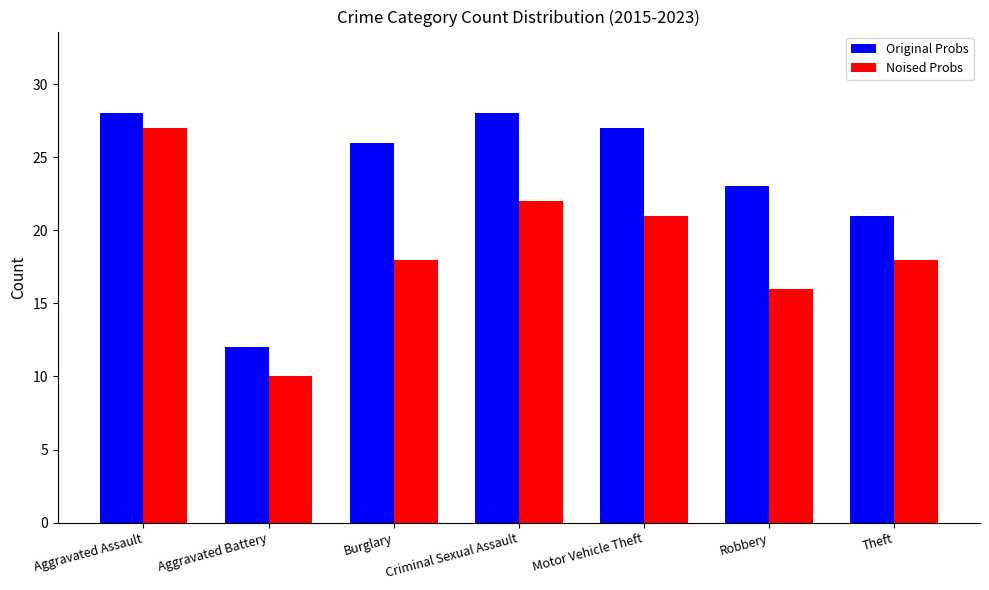

At how many categories does at least one series exceed 16?

6